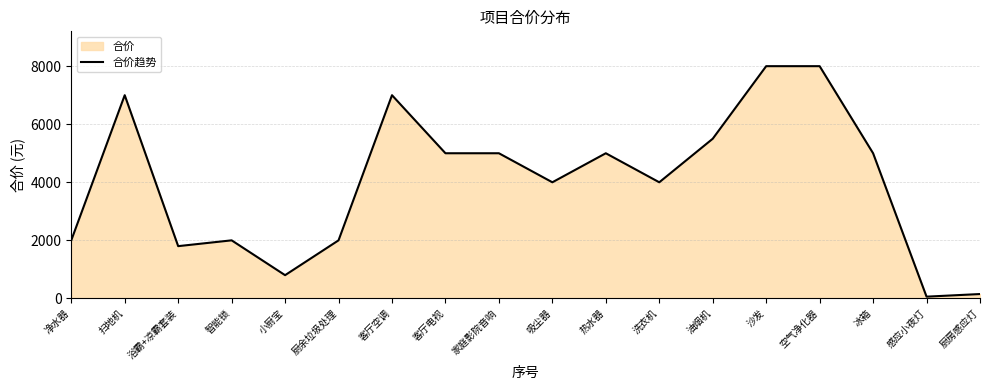

What is the label of the 11th point from the right?

客厅电视